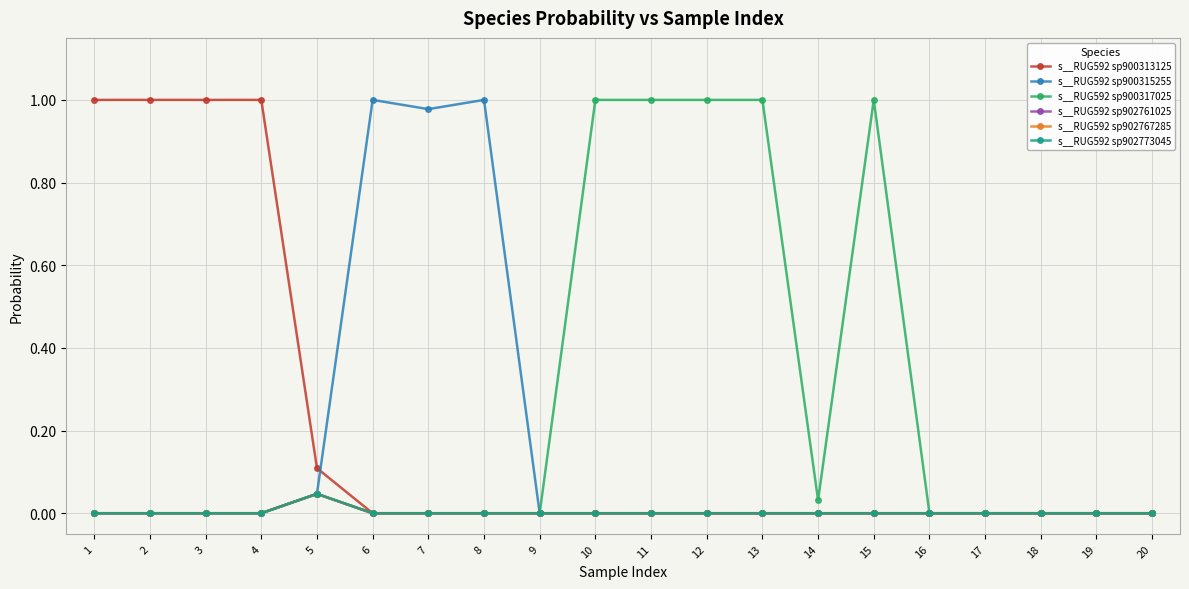

At which category is the sum across all series the highest?

1